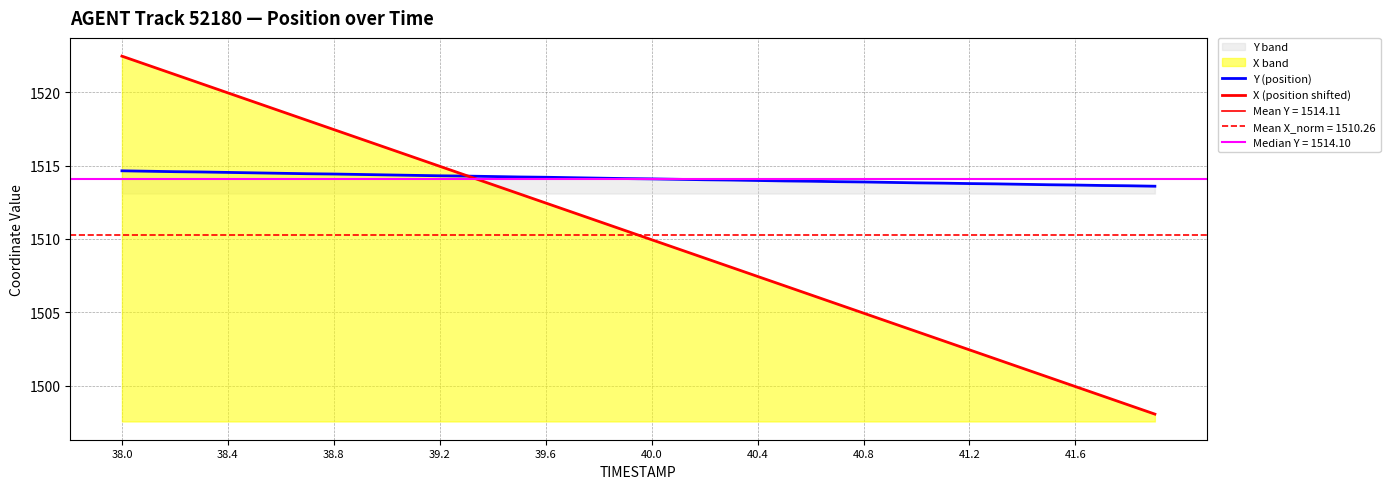

Reading left to right, list all the values displayed in this chart.

Y (position): 1514.6	1514.6	1514.6	1514.6	1514.5	1514.5	1514.5	1514.4	1514.4	1514.4	1514.4	1514.3	1514.3	1514.3	1514.2	1514.2	1514.2	1514.2	1514.1	1514.1	1514.1	1514.1	1514.0	1514.0	1514.0	1514.0	1513.9	1513.9	1513.9	1513.8	1513.8	1513.8	1513.8	1513.8	1513.7	1513.7	1513.7	1513.6	1513.6	1513.6
X (position shifted): 1522.4	1521.8	1521.2	1520.6	1519.9	1519.3	1518.7	1518.1	1517.4	1516.8	1516.2	1515.6	1514.9	1514.3	1513.7	1513.1	1512.4	1511.8	1511.2	1510.6	1509.9	1509.3	1508.7	1508.1	1507.4	1506.8	1506.2	1505.6	1504.9	1504.3	1503.7	1503.1	1502.4	1501.8	1501.2	1500.6	1499.9	1499.3	1498.7	1498.1